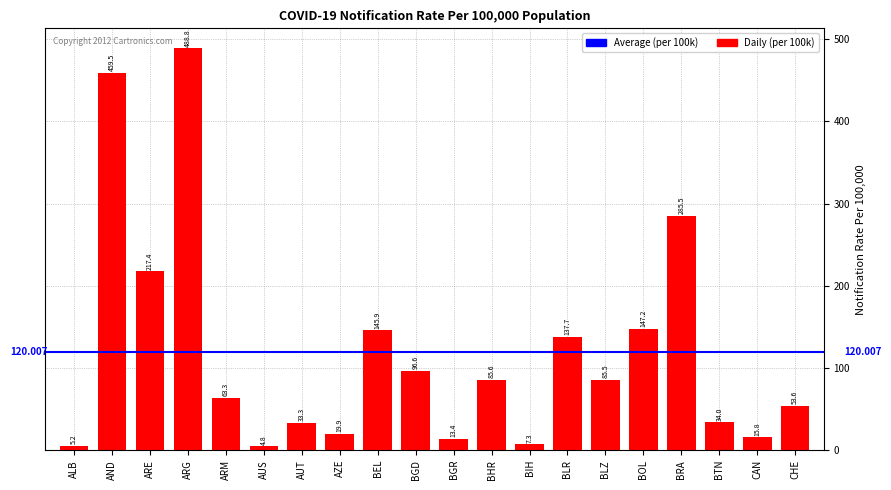

What is the difference between the maximum and minimum values?

484.0